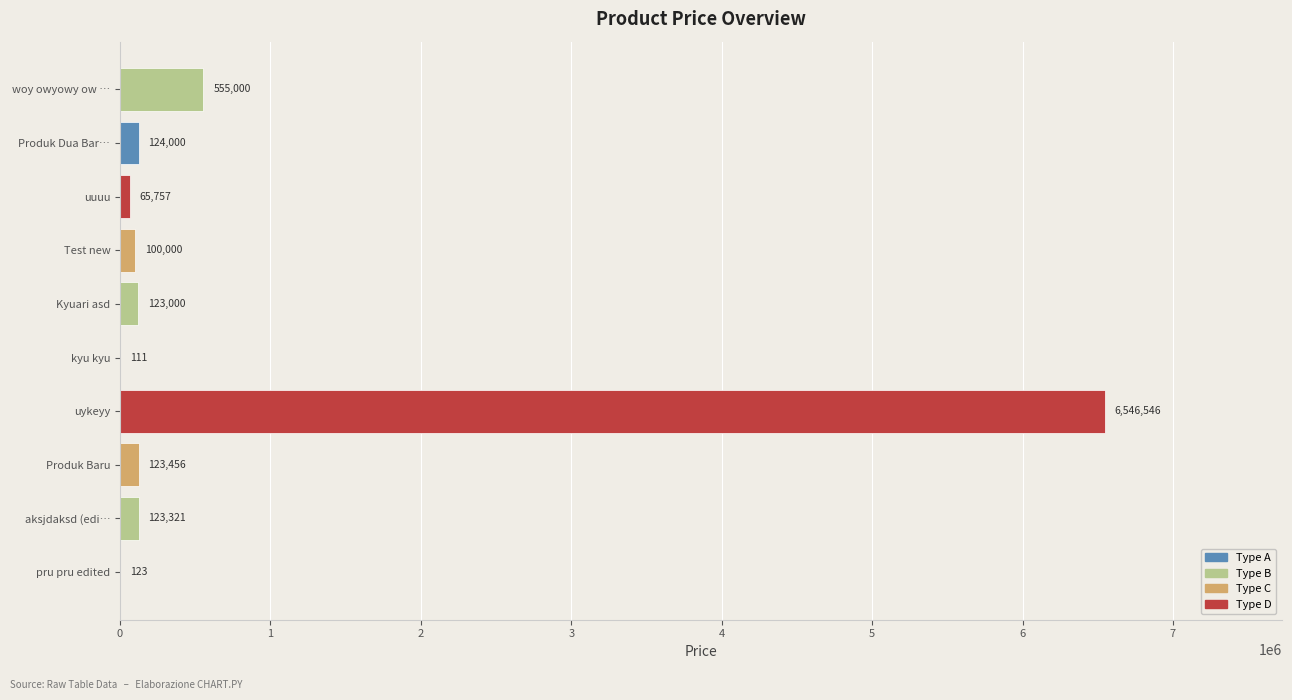

Reading bottom to top, transcribe all the data shown in this chart.

pru pru edited=123	aksjdaksd (edi…=123321	Produk Baru=123456	uykeyy=6546546	kyu kyu=111	Kyuari asd=123000	Test new=100000	uuuu=65757	Produk Dua Bar…=124000	woy owyowy ow …=555000